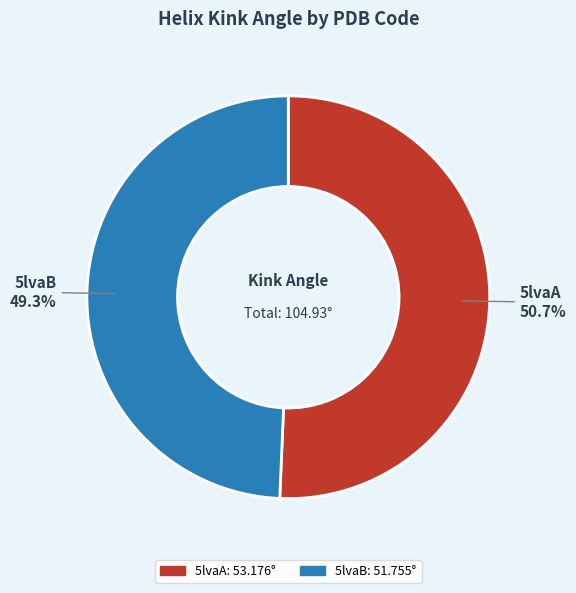

To the nearest percent, what portion does 5lvaB represent?

49%